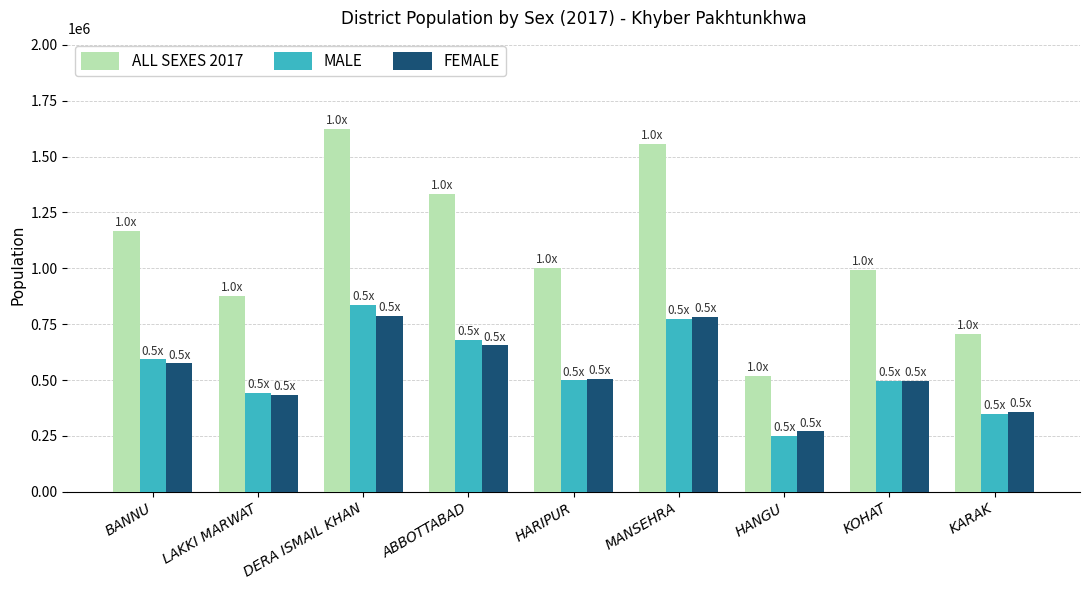

What is the maximum value for ALL SEXES 2017?

1625088